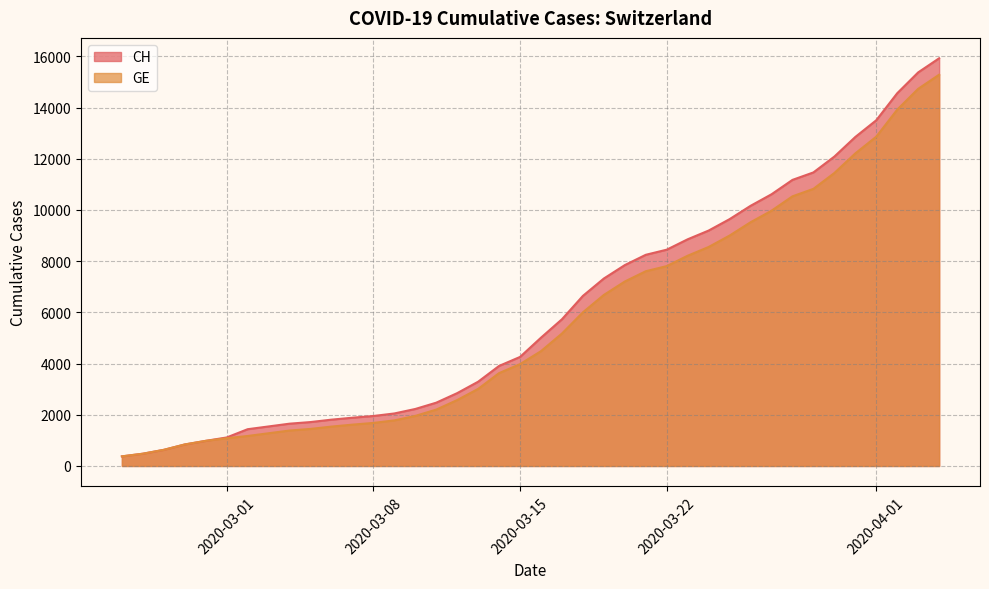

What is the highest value of the GE series?

15284